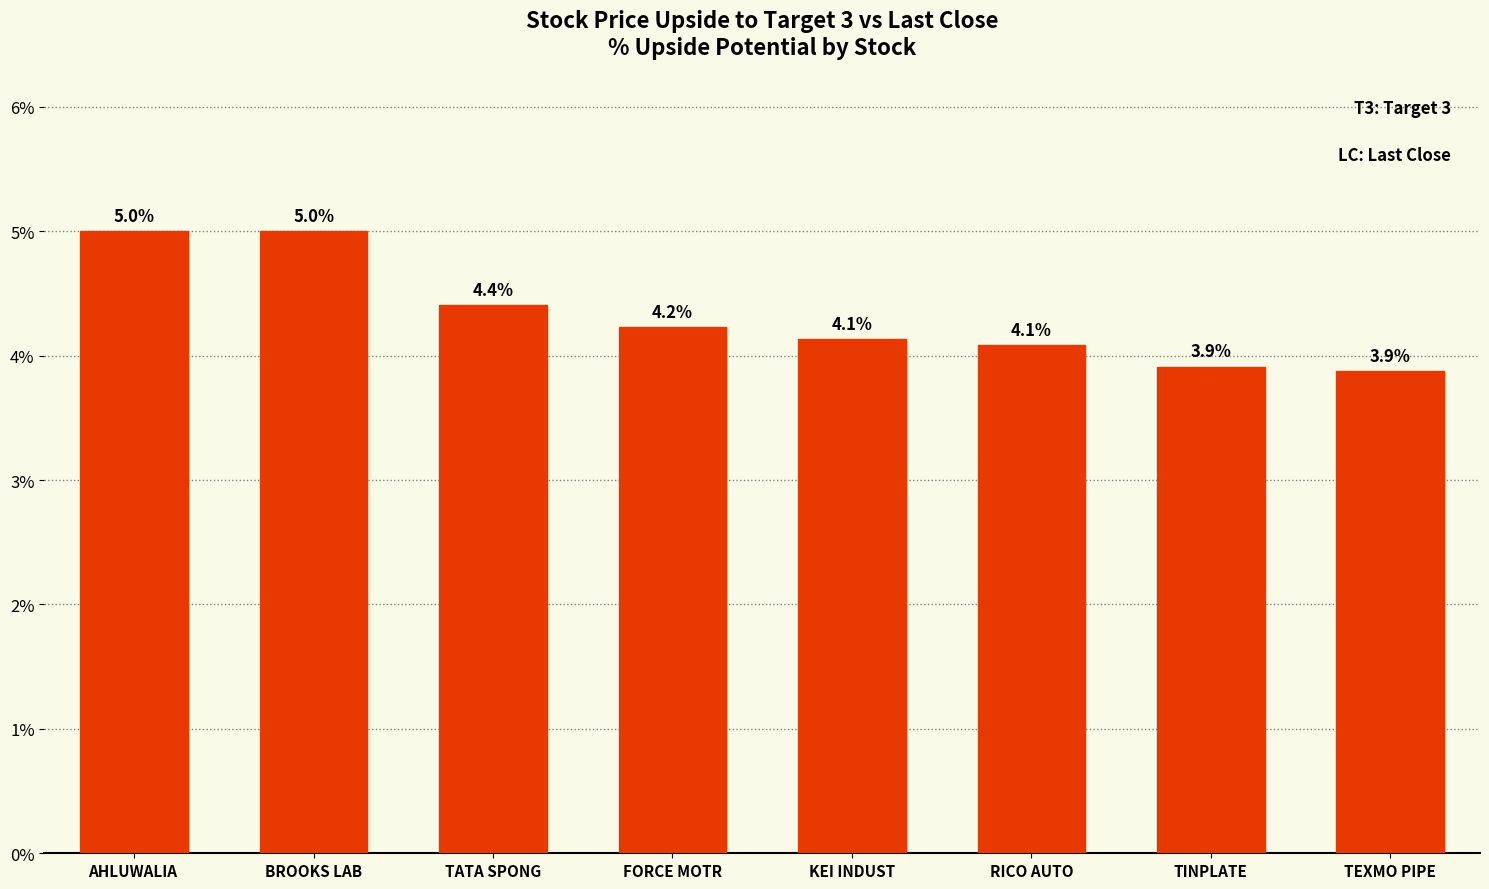

The chart shows a value of 6.3 at TINPLATE. True or false?

False